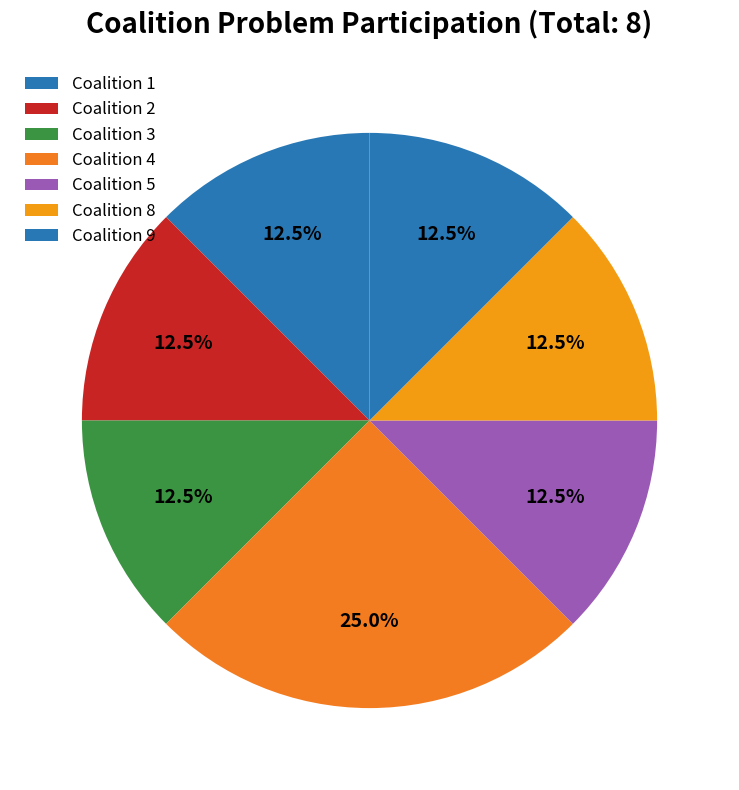

How many slices are in this pie chart?

7